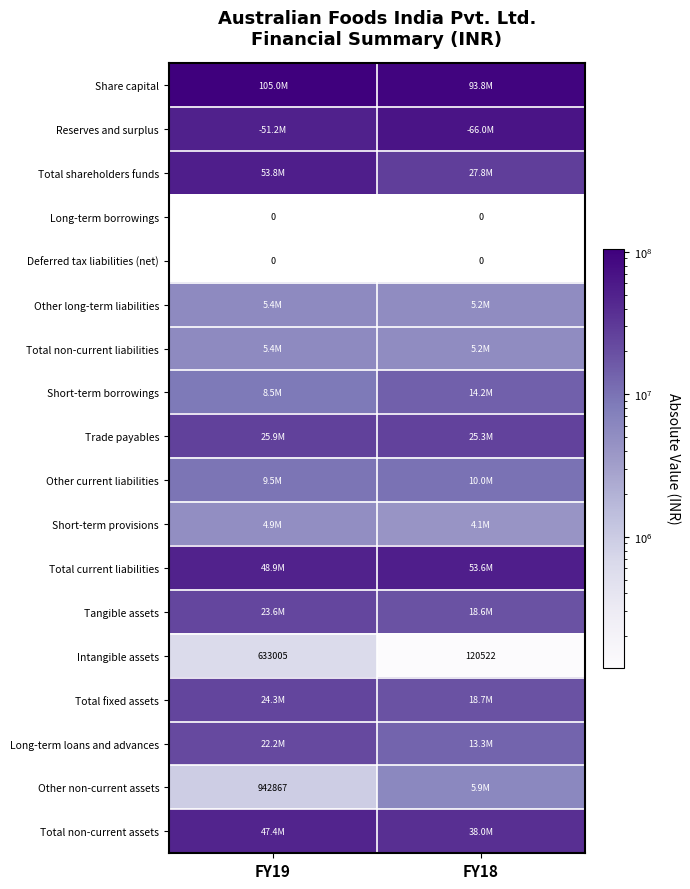

What is the sum of the Long-term loans and advances values at FY18 and FY19?

35494390.0